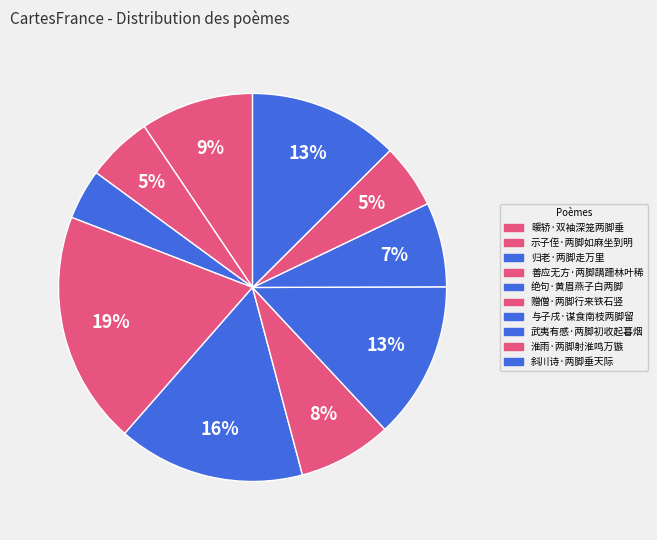

To the nearest percent, what is the difference between the largest and smallest slice percentages?

15%